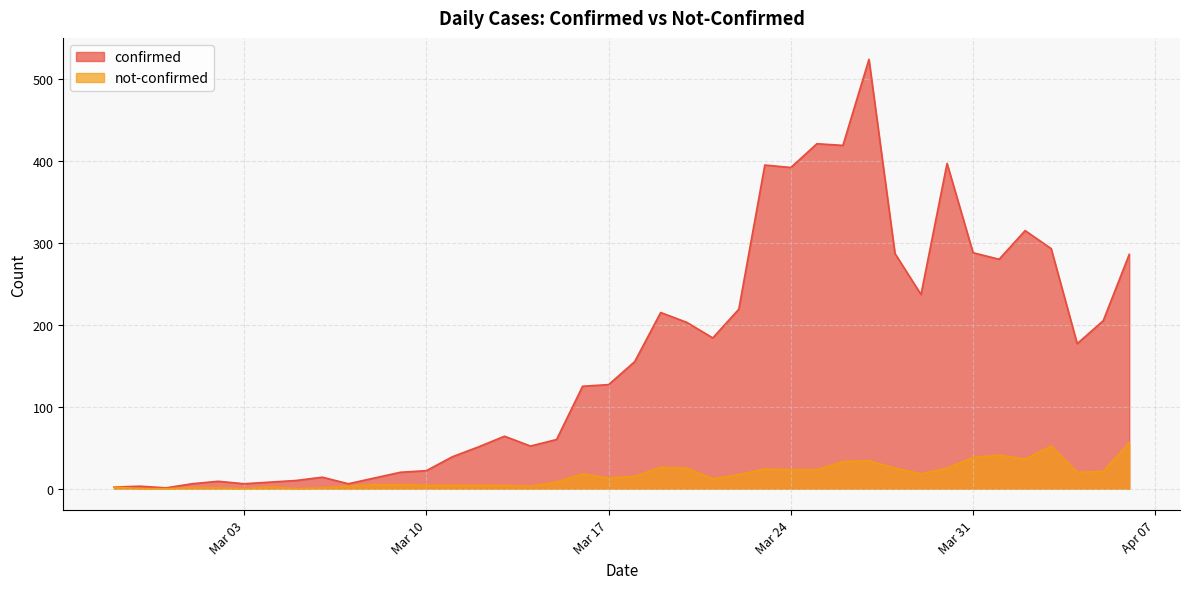

What is the label of the 4th point from the right?

2020-04-03